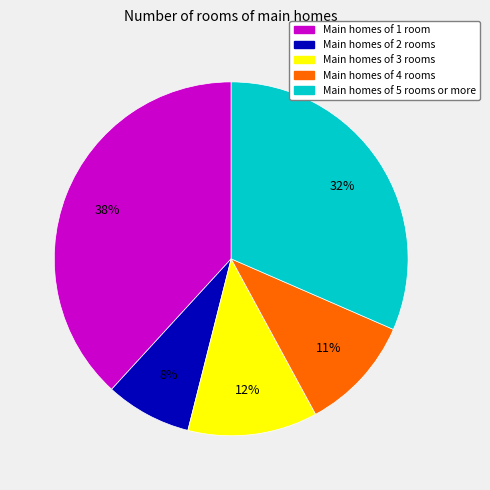

Is there a majority slice in this chart?

No